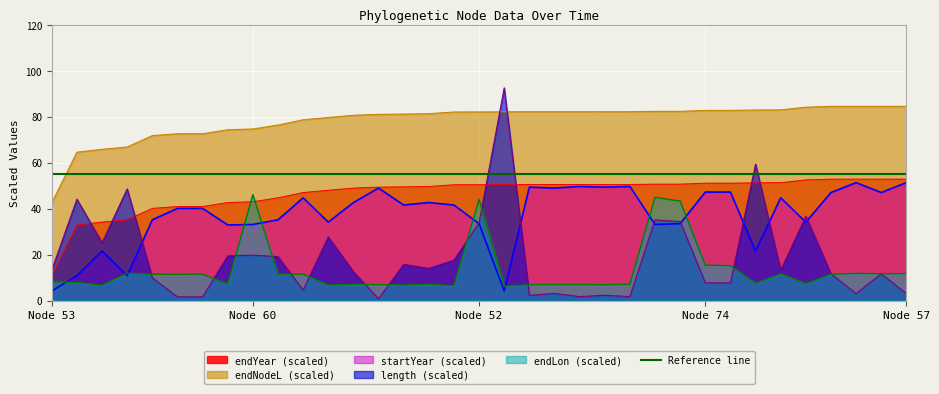

What are all the series names shown in the legend?

endYear, endNodeL, length, endLon, startYear